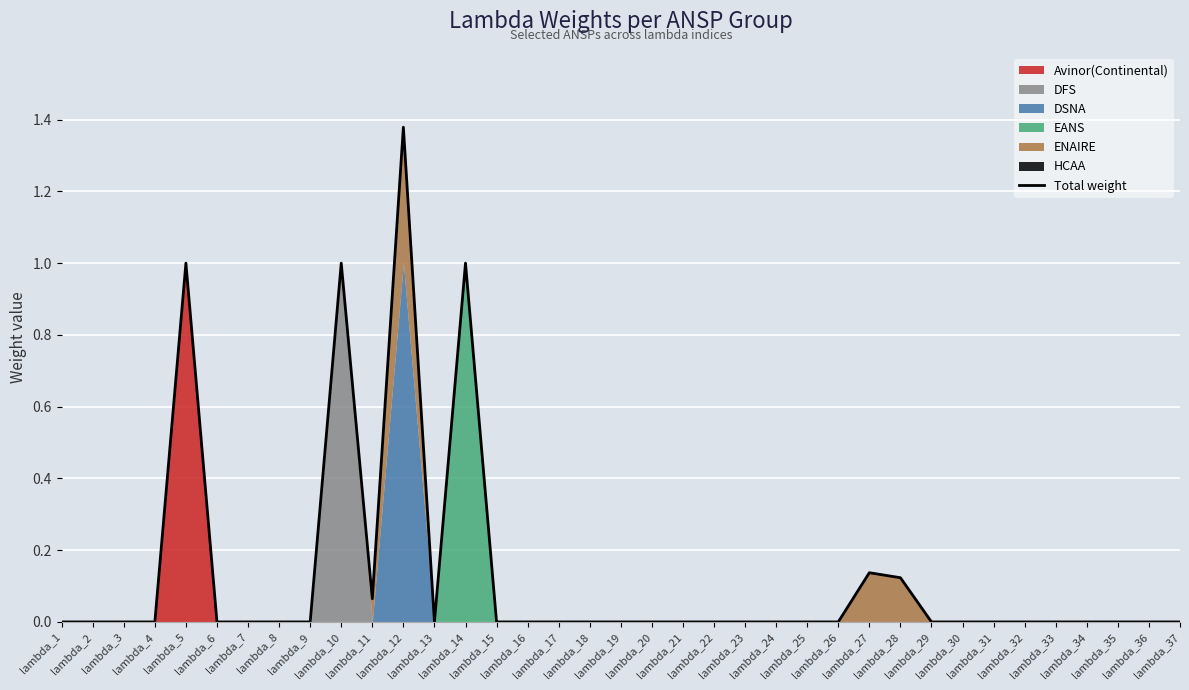

Which category has the highest value across all series?

lambda_12